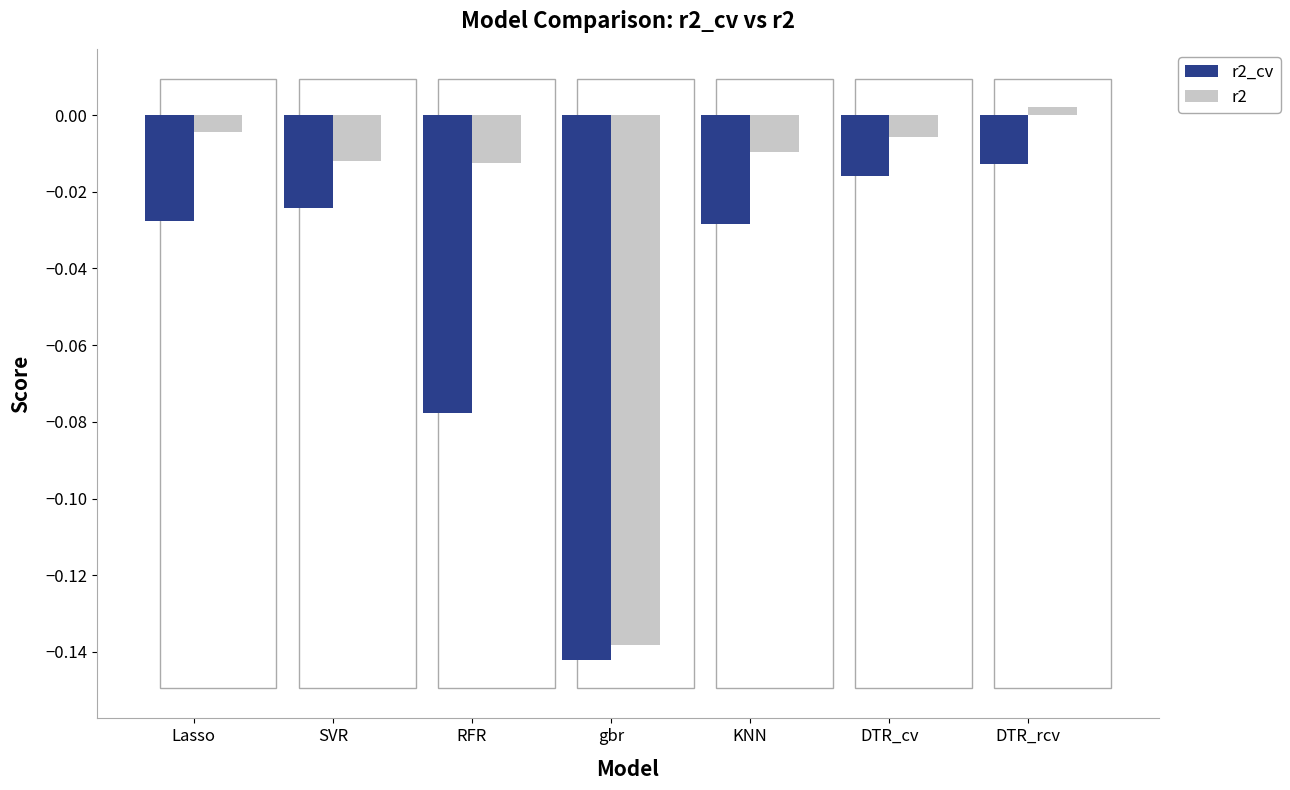

Which series has the widest spread of values?

r2